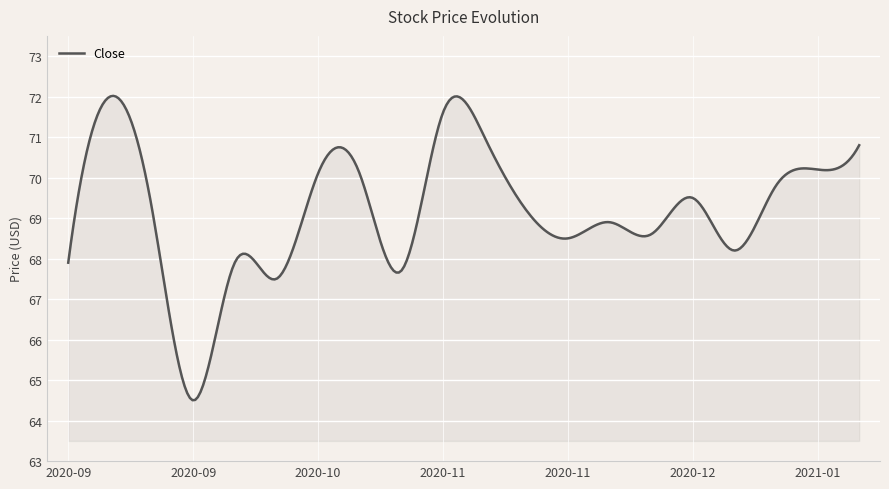

How many series are shown in this chart?

1